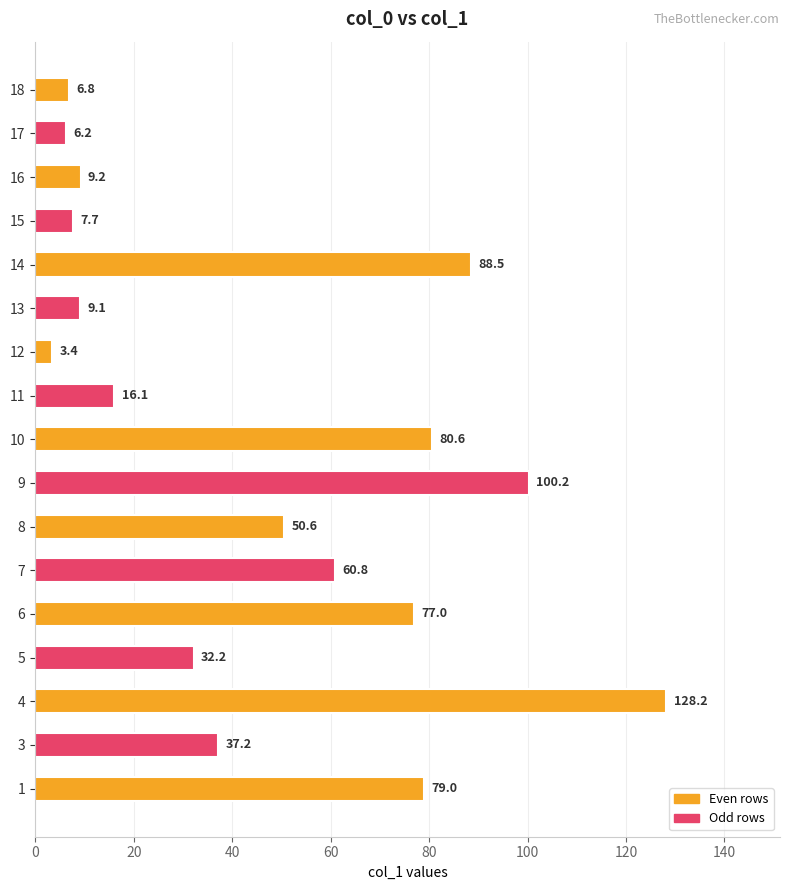

Between 8 and 16, which is larger?

8